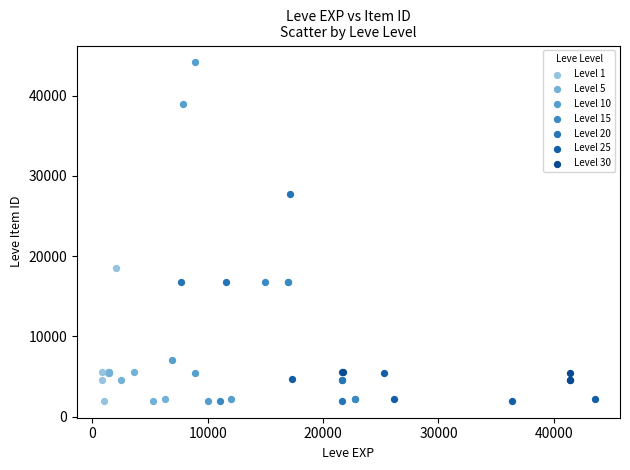

What are all the series names shown in the legend?

Level 1, Level 5, Level 10, Level 15, Level 20, Level 25, Level 30